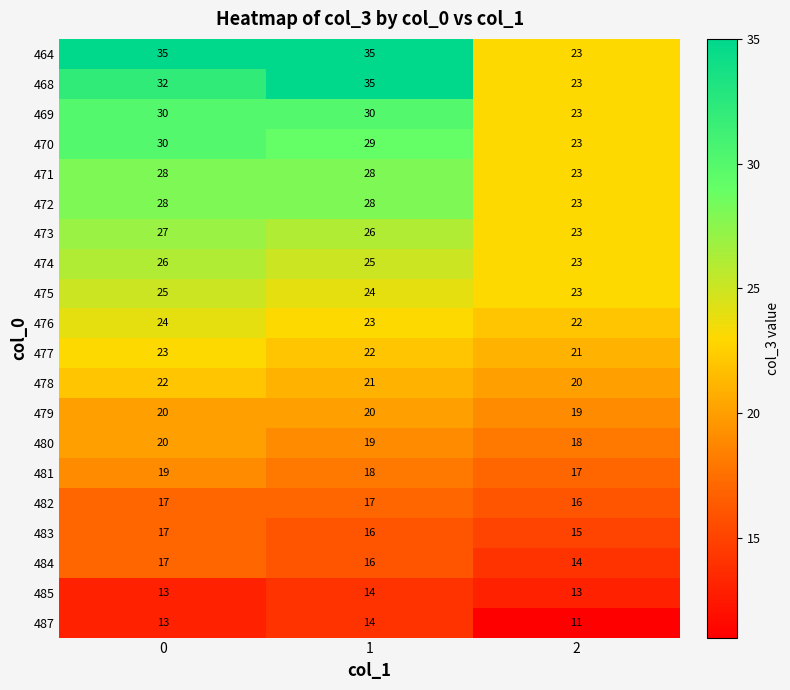

The value of 474 at 1 is 36. True or false?

False